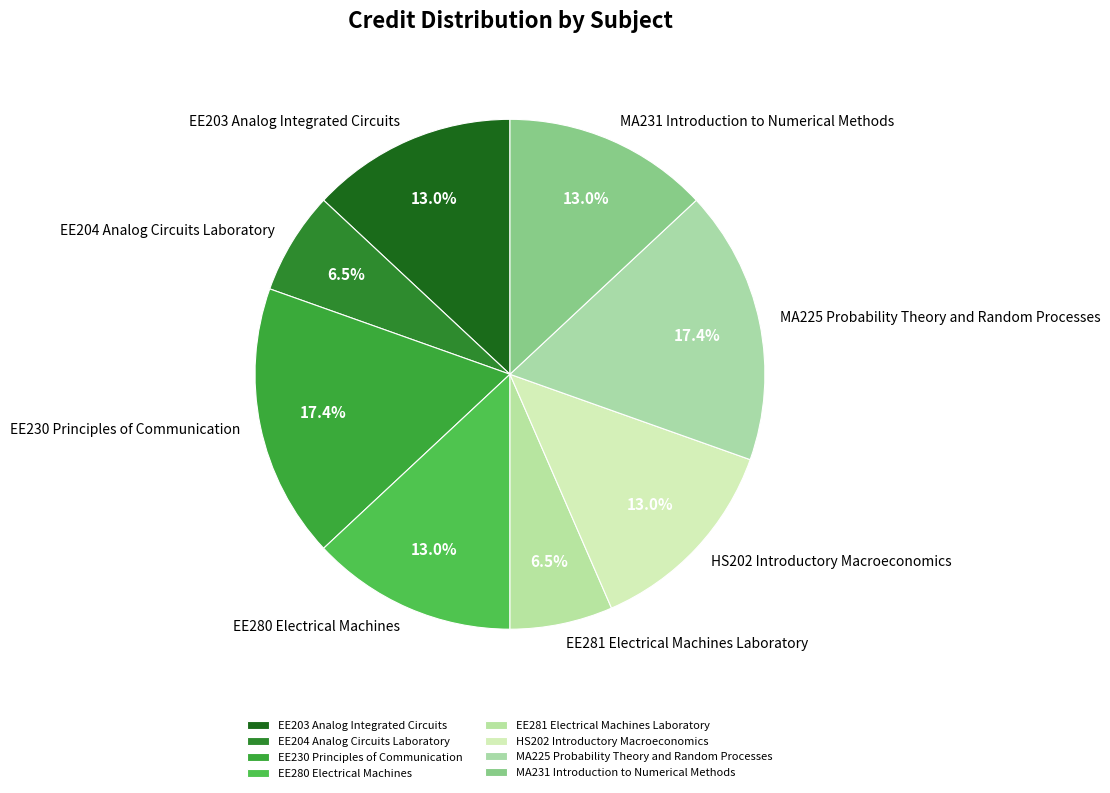

What is the ratio of the value at HS202 Introductory Macroeconomics to the value at EE280 Electrical Machines?

1.0